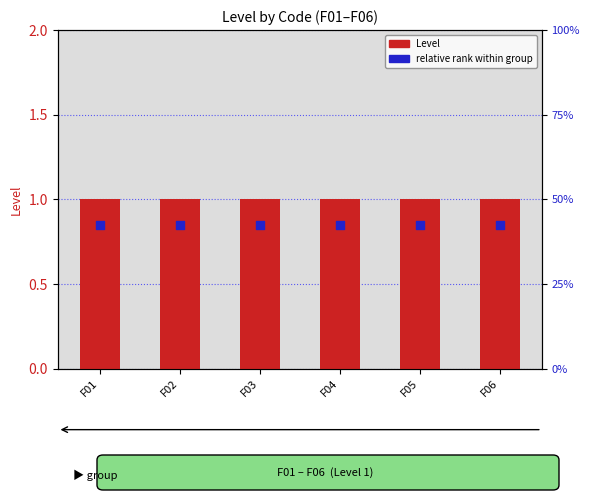

Which series contains the lowest Y value?

relative rank within group